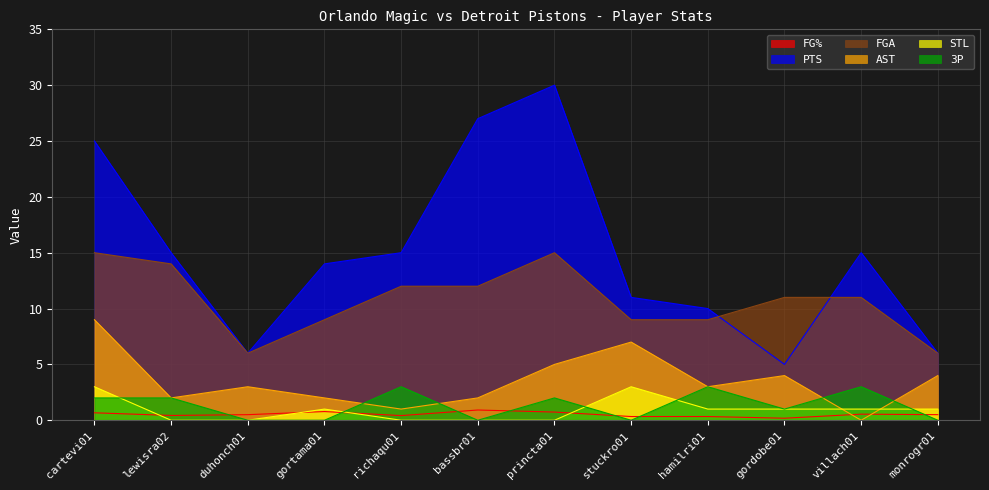

What are all the series names shown in the legend?

FG%, PTS, FGA, AST, STL, 3P